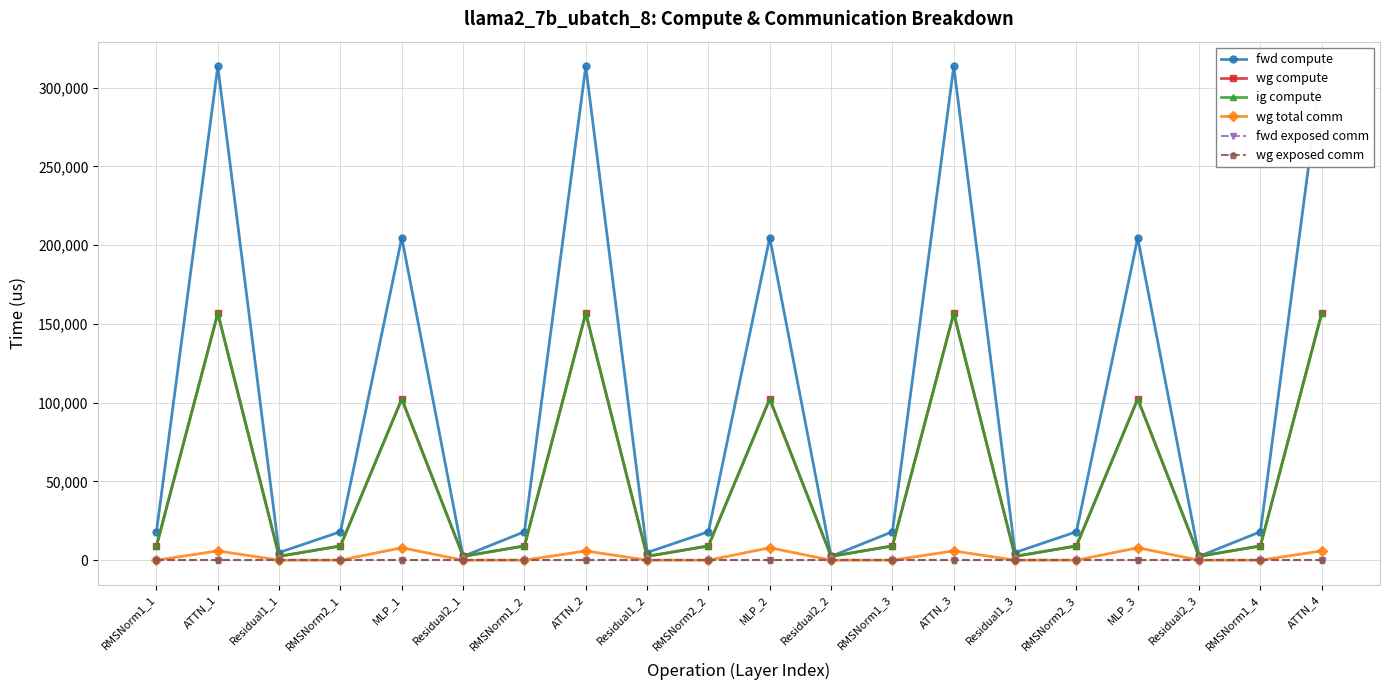

What is the spread (max minus min) of values at RMSNorm1_2?

18047.2